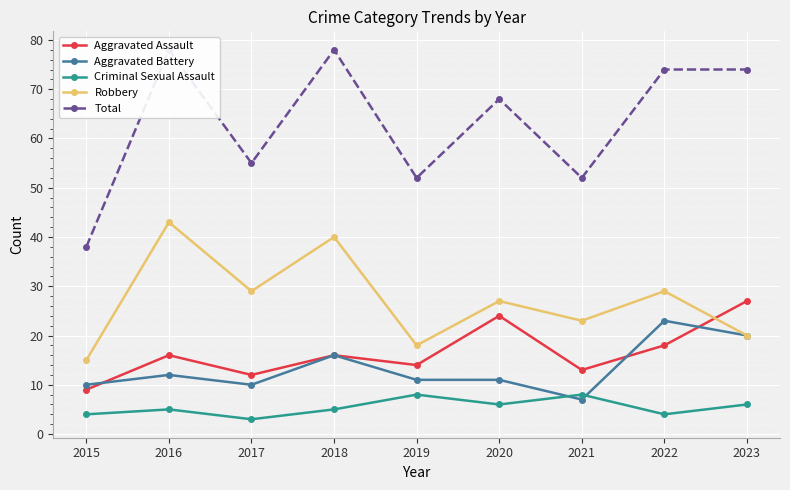

Reading left to right, list all the values displayed in this chart.

Aggravated Assault: 9	16	12	16	14	24	13	18	27
Aggravated Battery: 10	12	10	16	11	11	7	23	20
Criminal Sexual Assault: 4	5	3	5	8	6	8	4	6
Robbery: 15	43	29	40	18	27	23	29	20
Total: 38	78	55	78	52	68	52	74	74